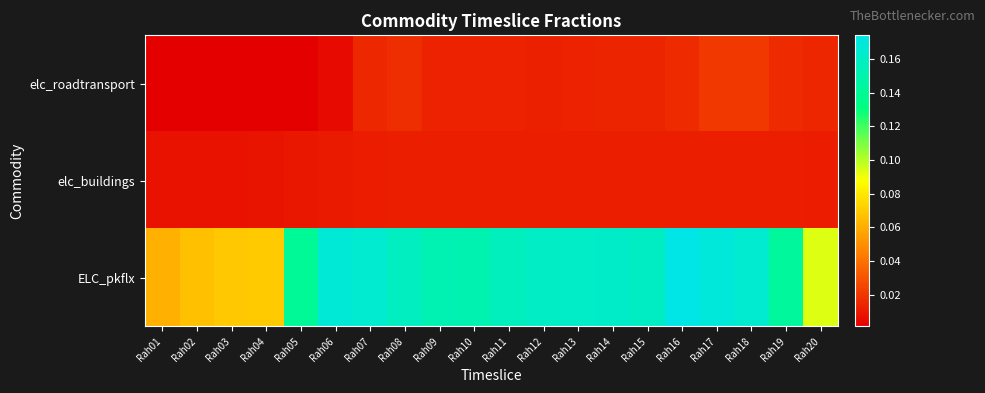

Which series has the widest spread of values?

ELC_pkflx